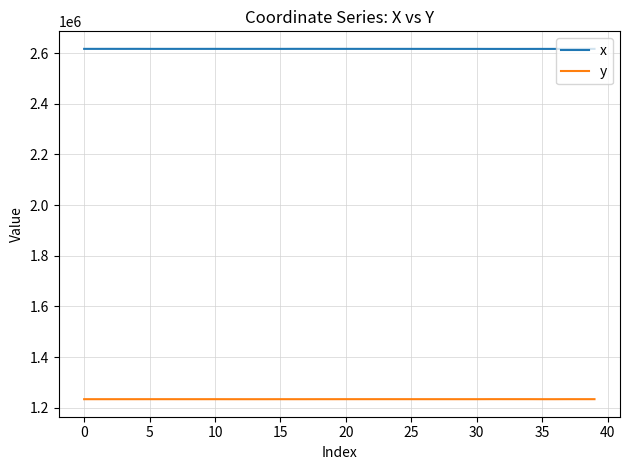

Which series has the largest total across all categories?

x